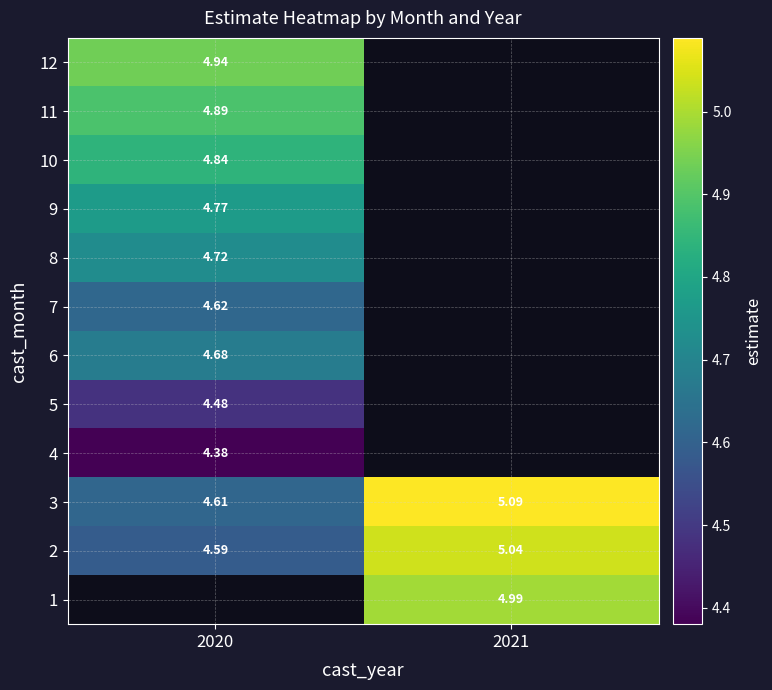

Rank the categories by 9 value from highest to lowest.

2020, 2021